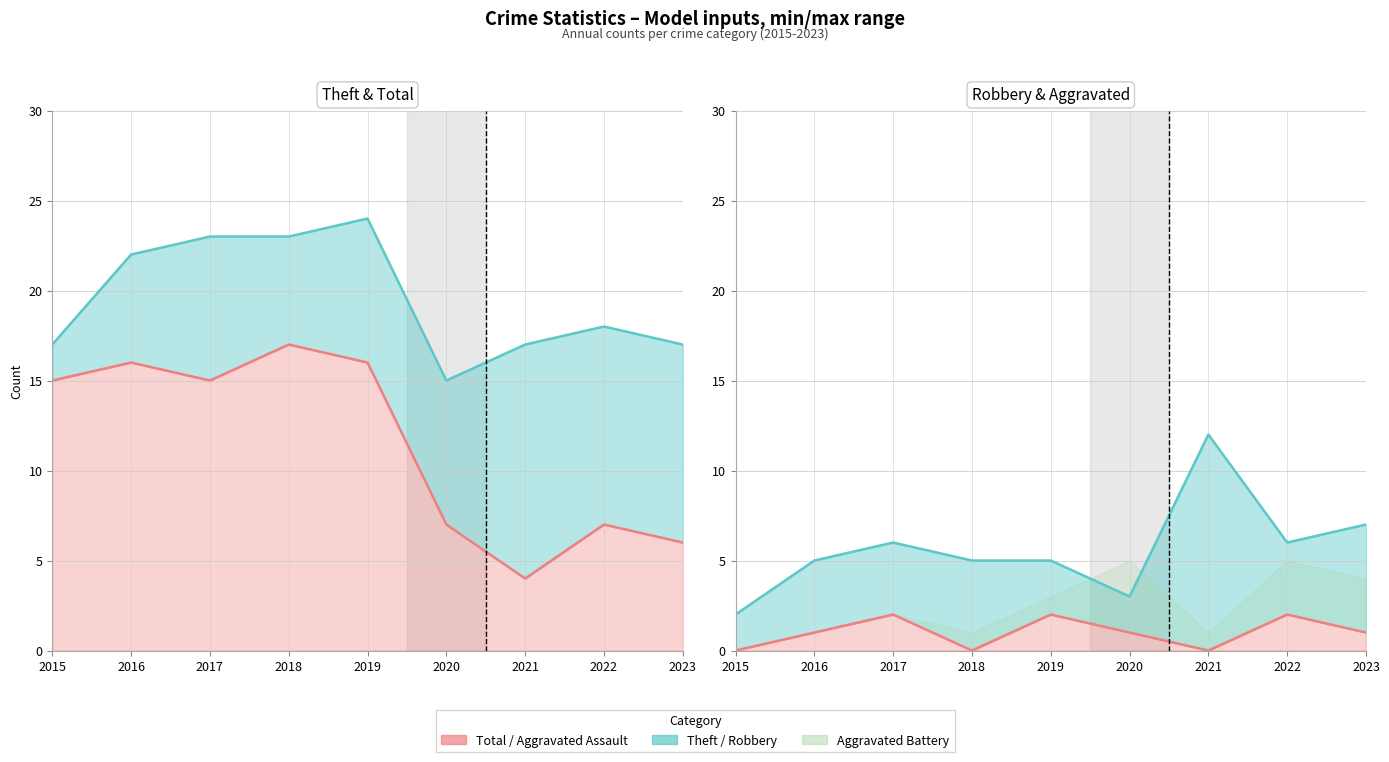

True or false: Total and Aggravated Assault intersect in this chart.

False